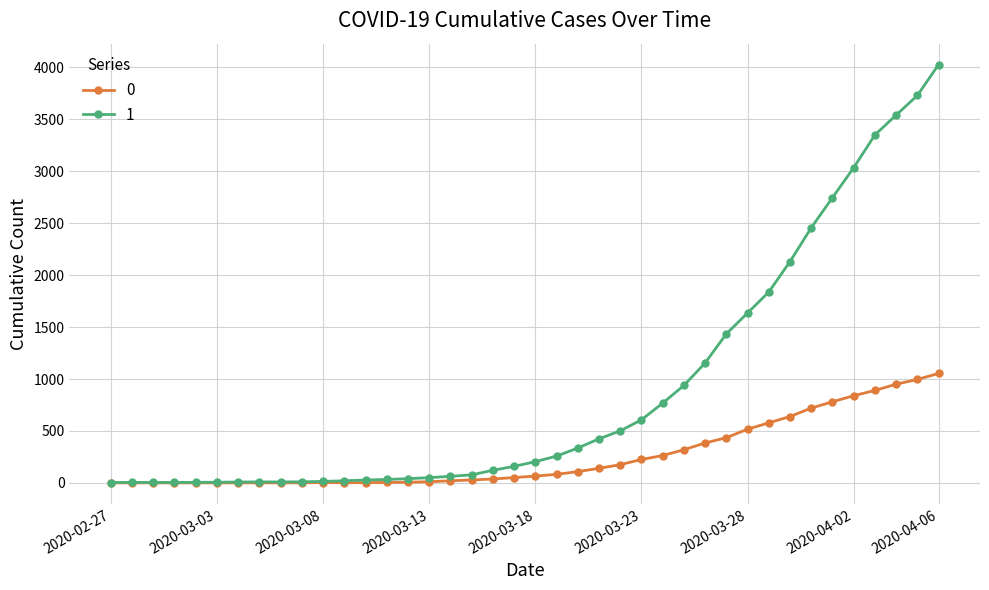

List the series in order of their overall mean, highest first.

1, 0